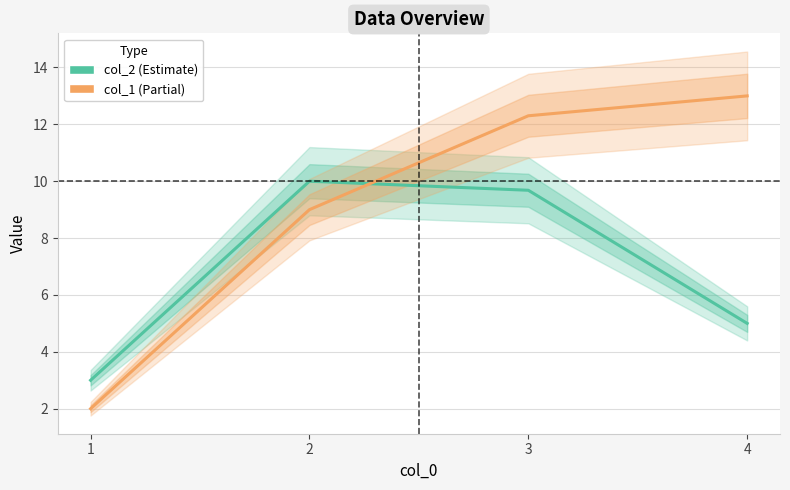

What is the average value of the col_1 series?

9.1